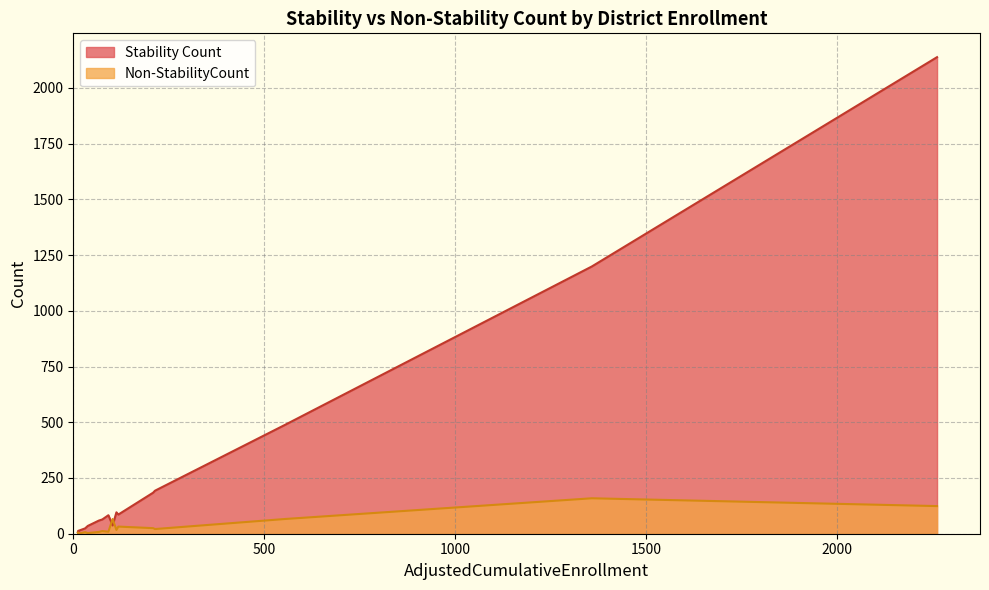

How many interior local peaks does the Non-StabilityCount series have?

4